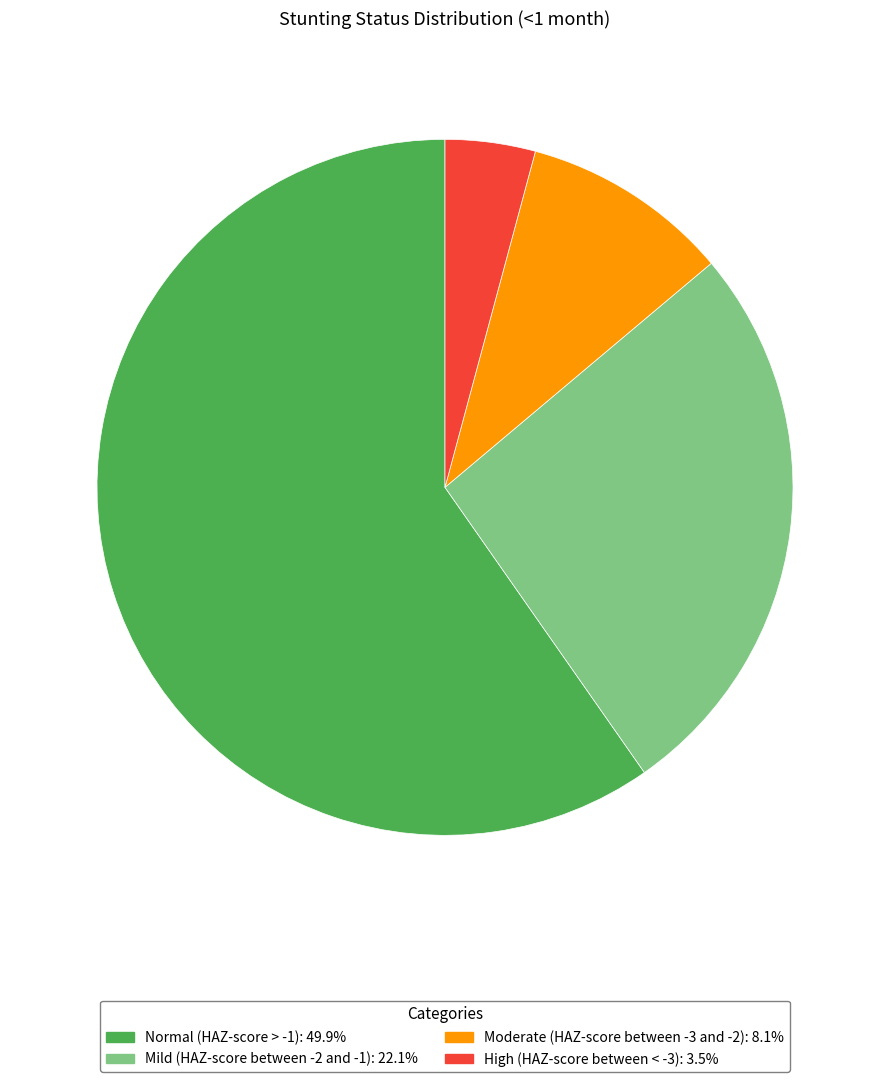

Rank the categories by value from highest to lowest.

Normal (HAZ-score > -1), Mild (HAZ-score between -2 and -1), Moderate (HAZ-score between -3 and -2), High (HAZ-score between < -3)